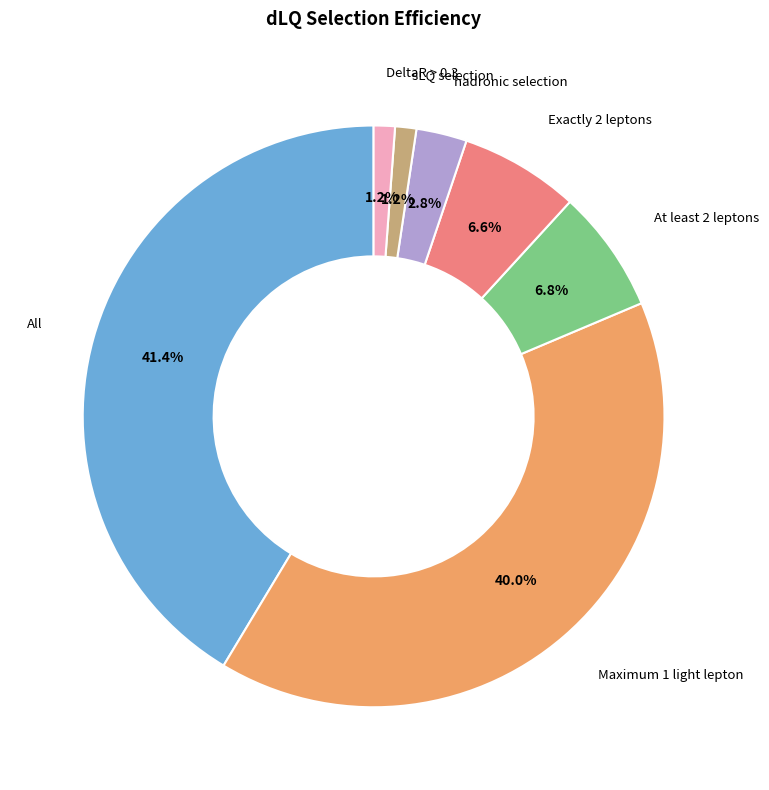

Does any single category account for the majority?

No